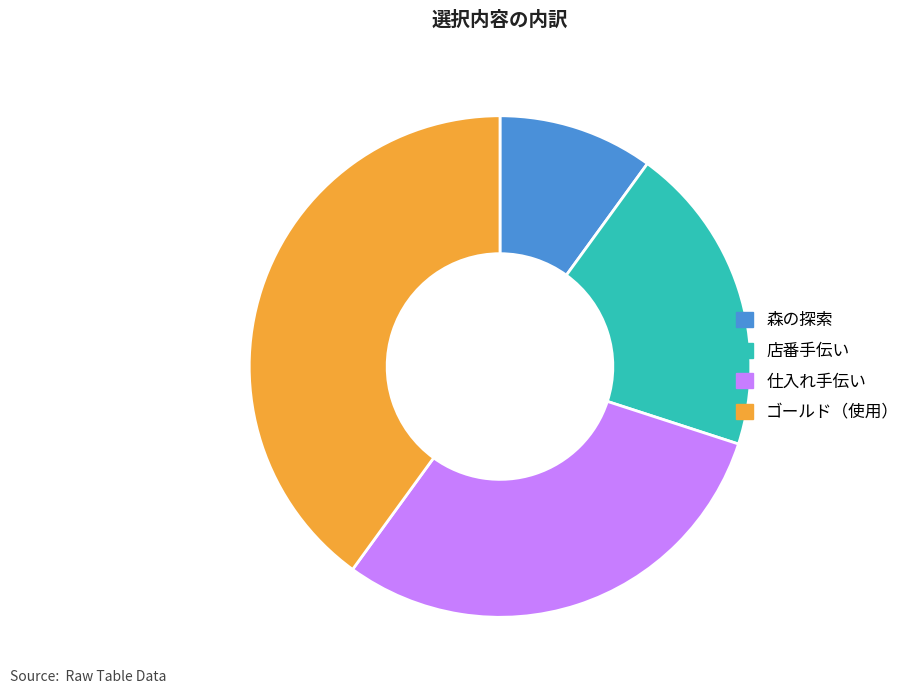

Which slice is the smallest?

森の探索